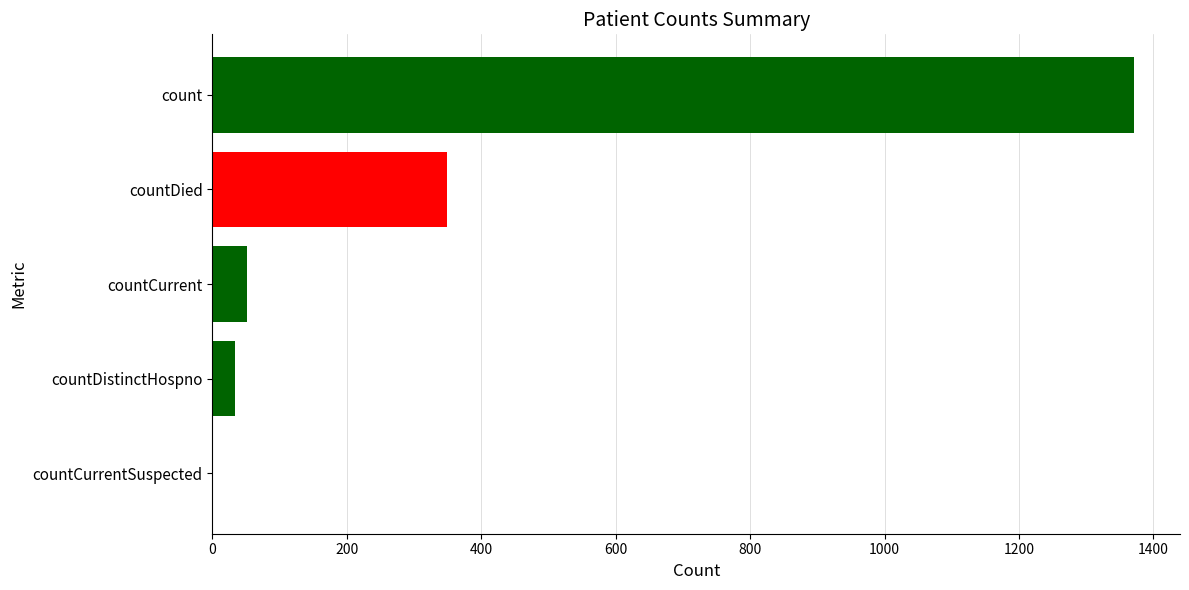

Between countCurrent and countCurrentSuspected, which is larger?

countCurrent